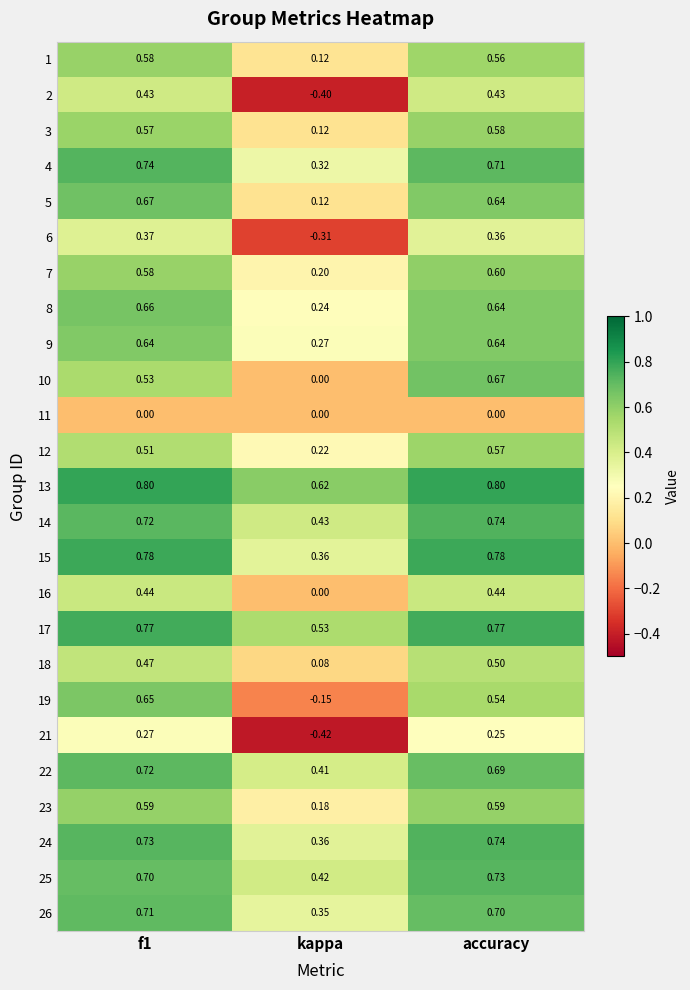

What is the minimum value shown in the chart?

-0.4